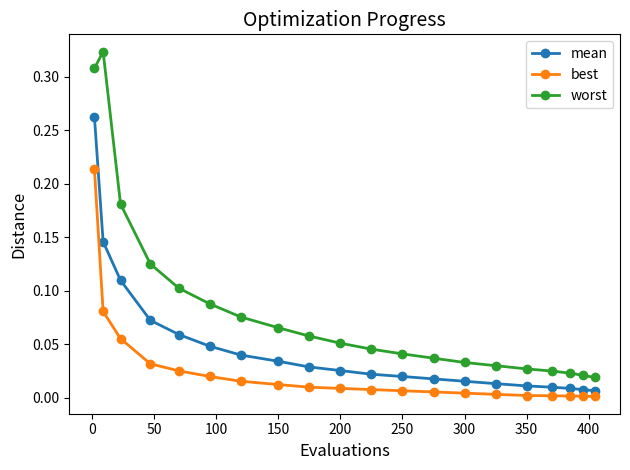

Which series has the largest total across all categories?

worst